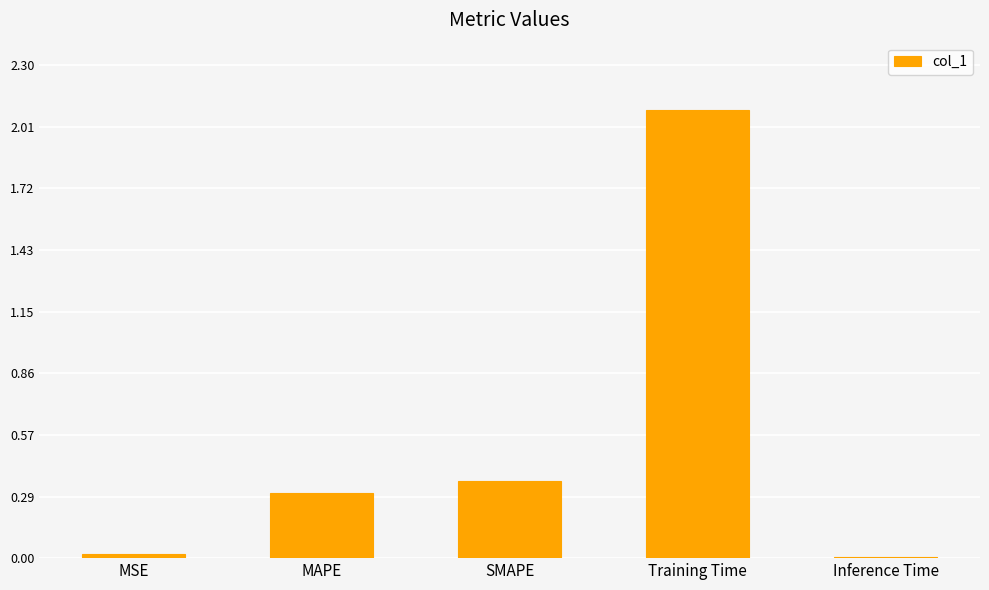

Between Inference Time and Training Time, which is larger?

Training Time